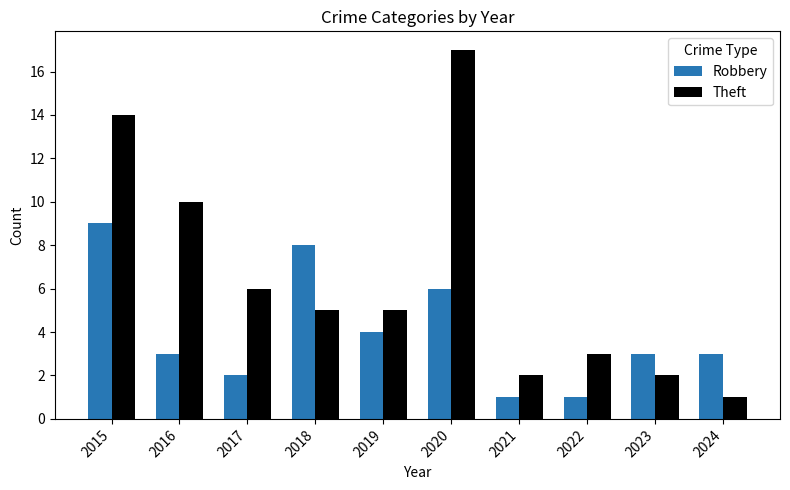

What is the value of the Theft bar at the 10th from the left?

1